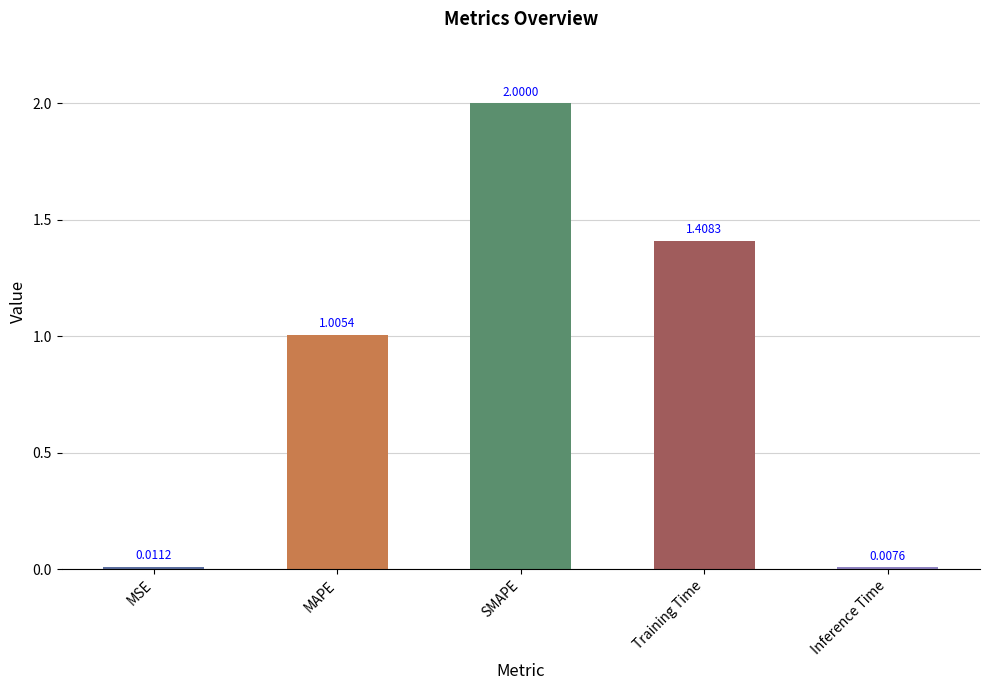

Where does the data first go above 1?

MAPE